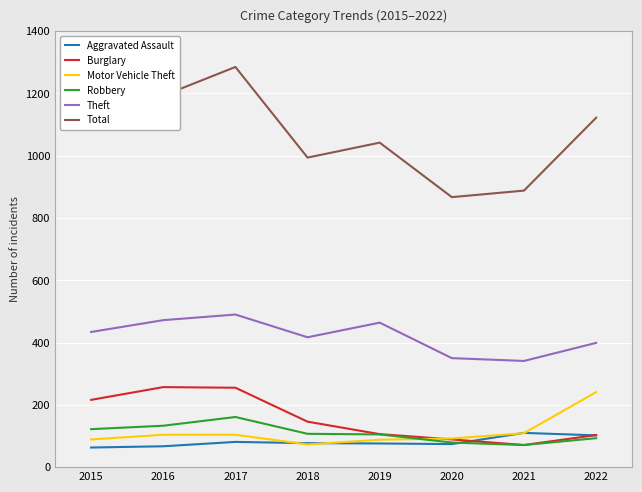

True or false: Aggravated Assault and Total cross at least once.

False